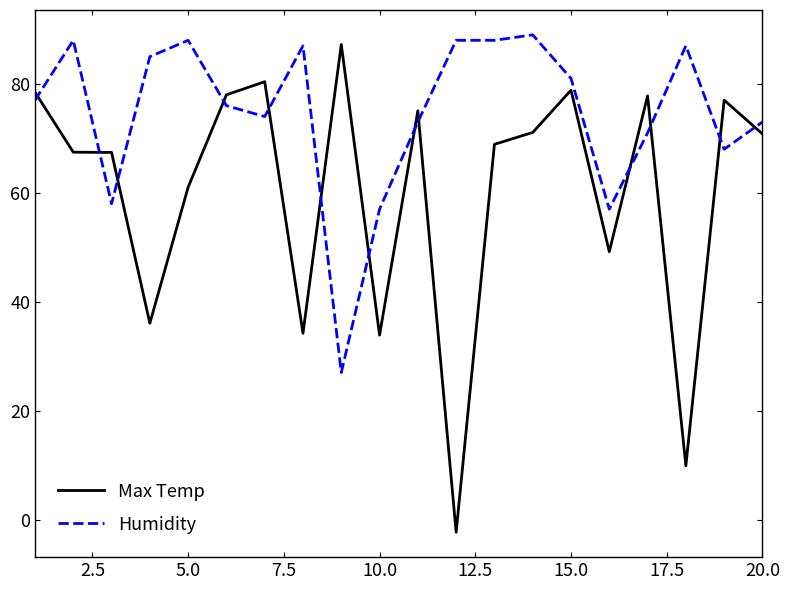

What is the difference between the maximum and minimum values in the Humidity series?

62.0